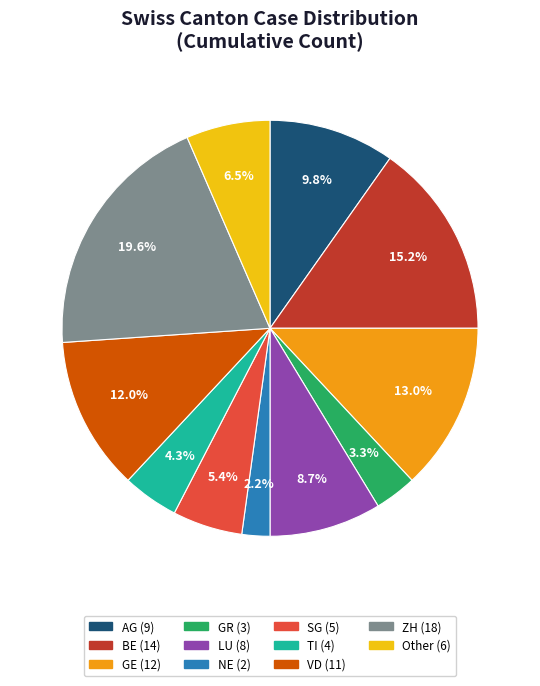

Is there any slice that represents more than half of the pie?

No